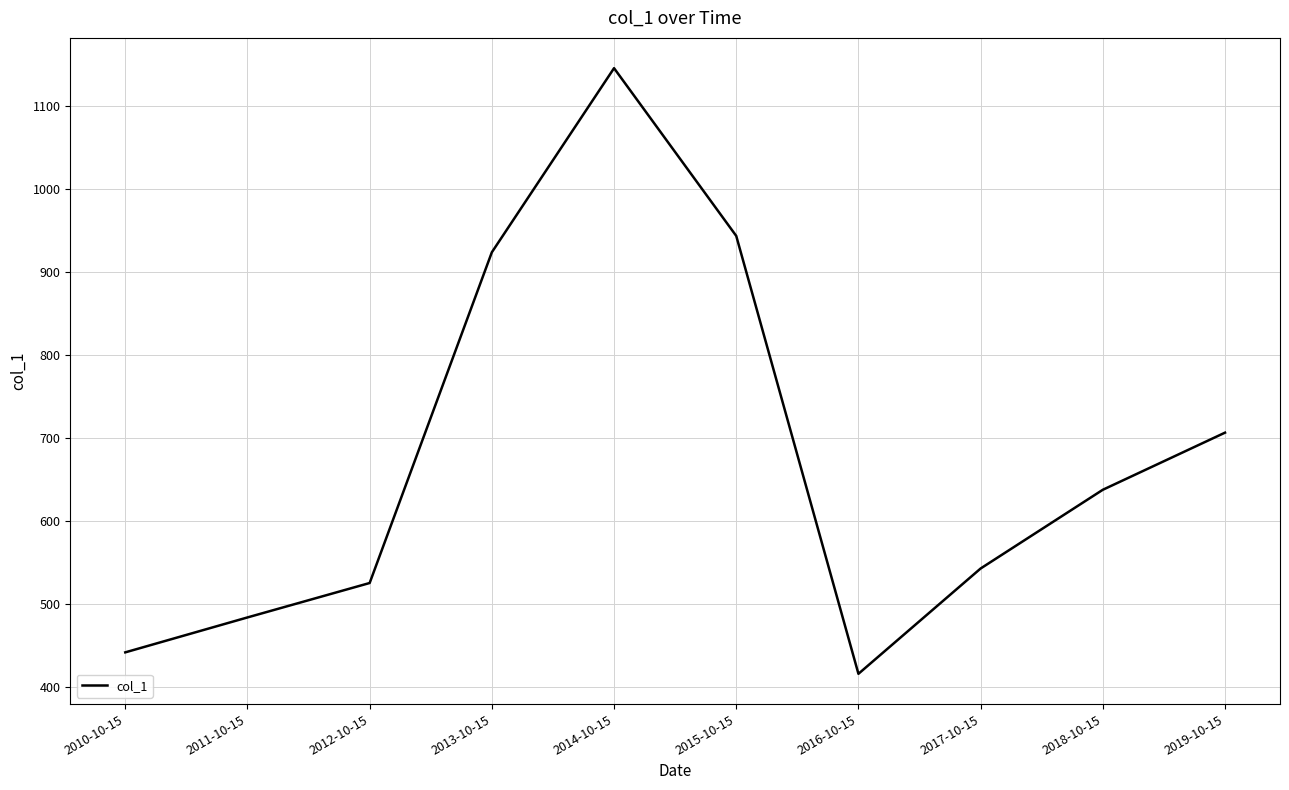

What is the smallest value displayed?

415.7